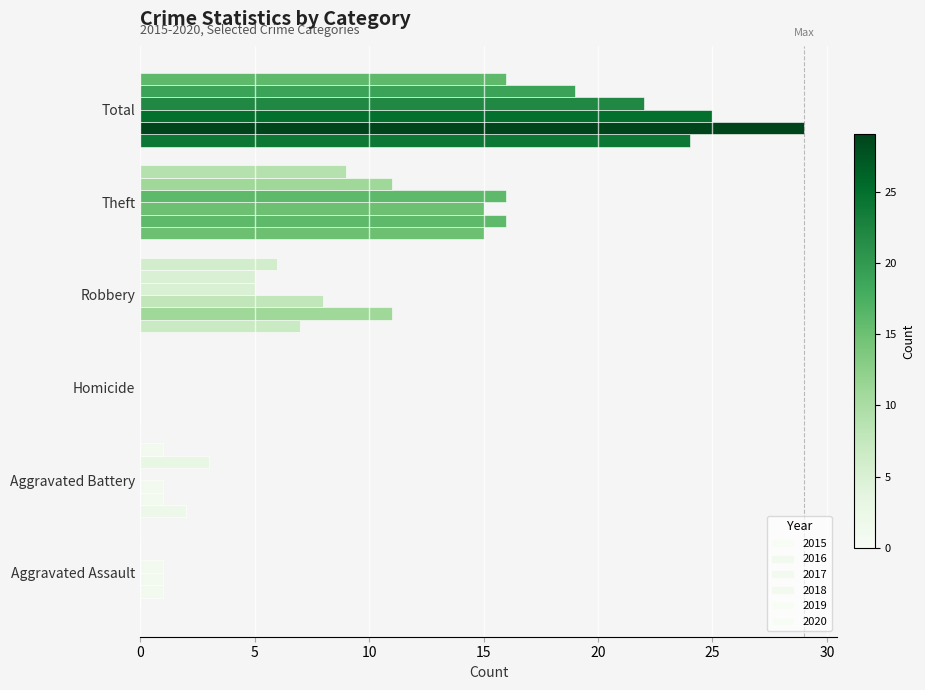

Is the value of 2016 at Homicide greater than the value of 2015 at Theft?

No